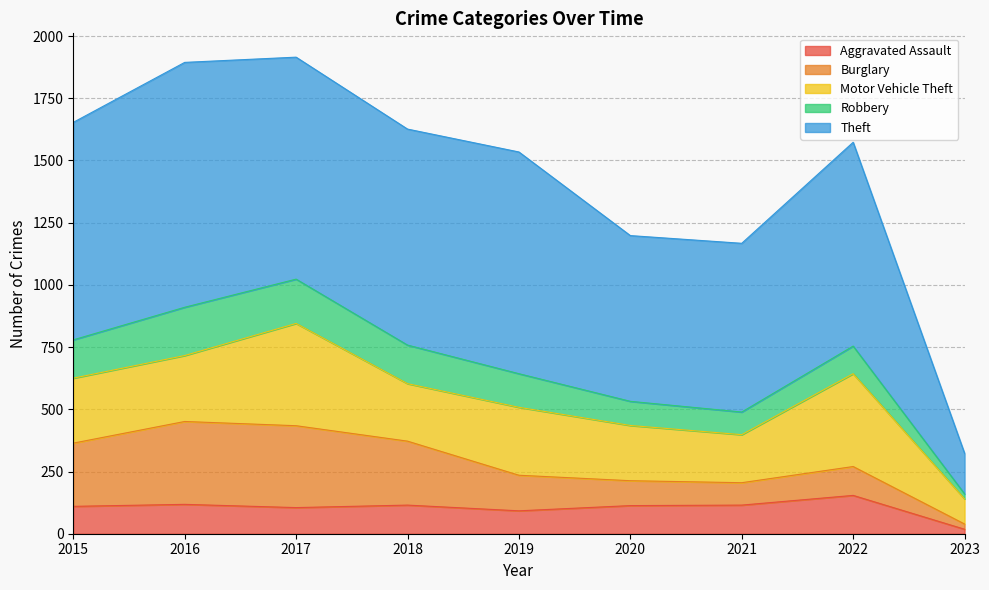

Is the value of Aggravated Assault at 2018 greater than the value of Burglary at 2021?

Yes